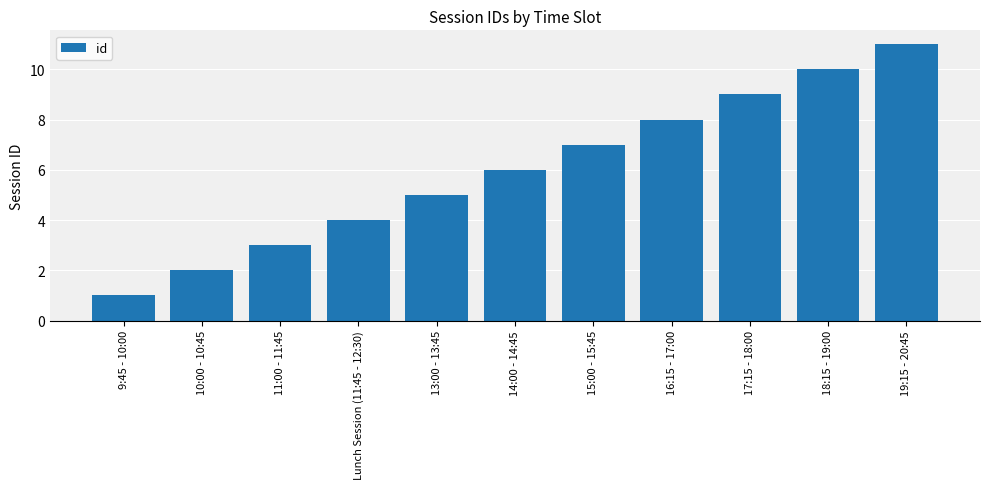

The value at 17:15 - 18:00 is 6. True or false?

False